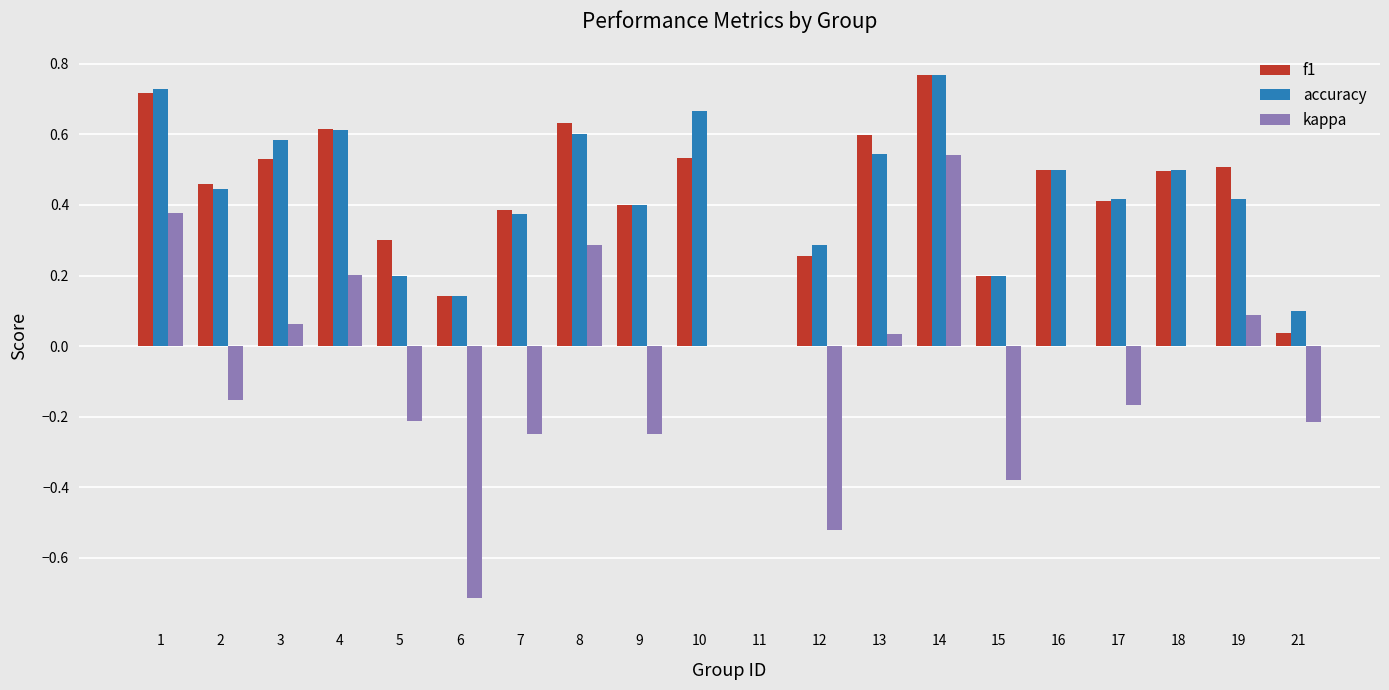

How many series are shown in this chart?

3